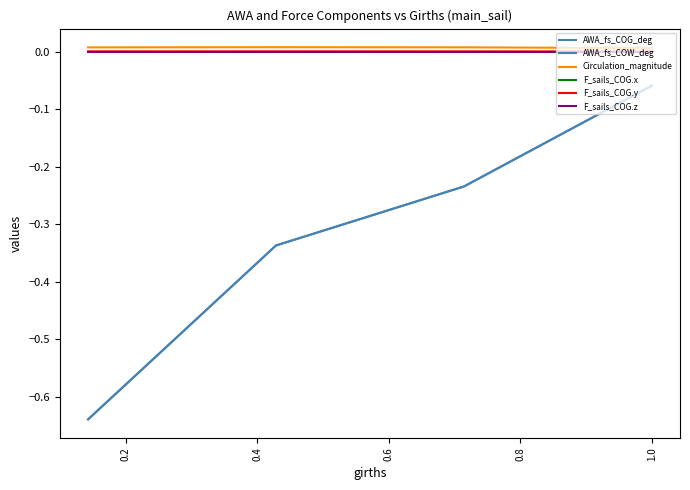

Does the chart have visible grid lines?

No